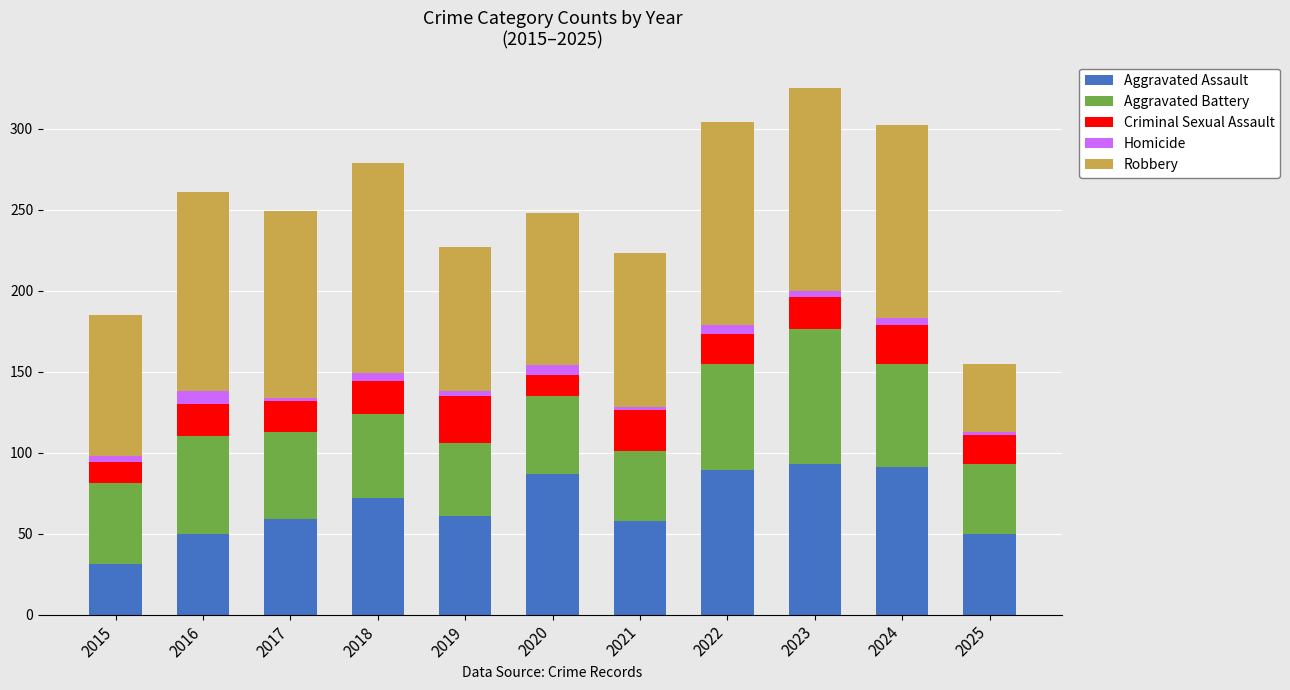

At which label is Aggravated Assault closest to 62?

2019